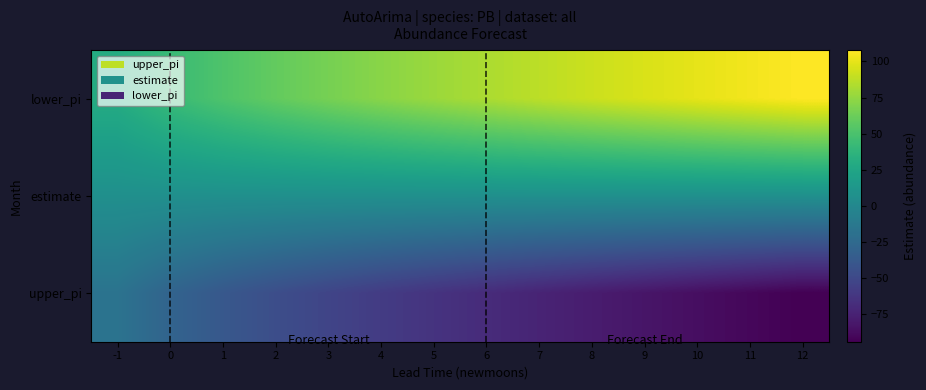

Rank the series by their average value, from highest to lowest.

lower_pi, estimate, upper_pi